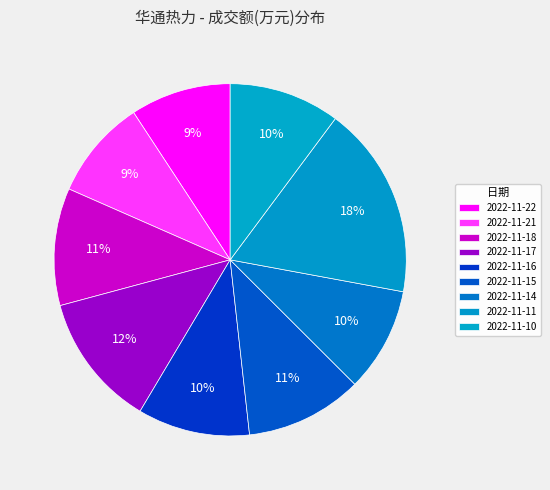

To the nearest percent, what is the difference between the 2022-11-18 and 2022-11-21 slice percentages?

2%